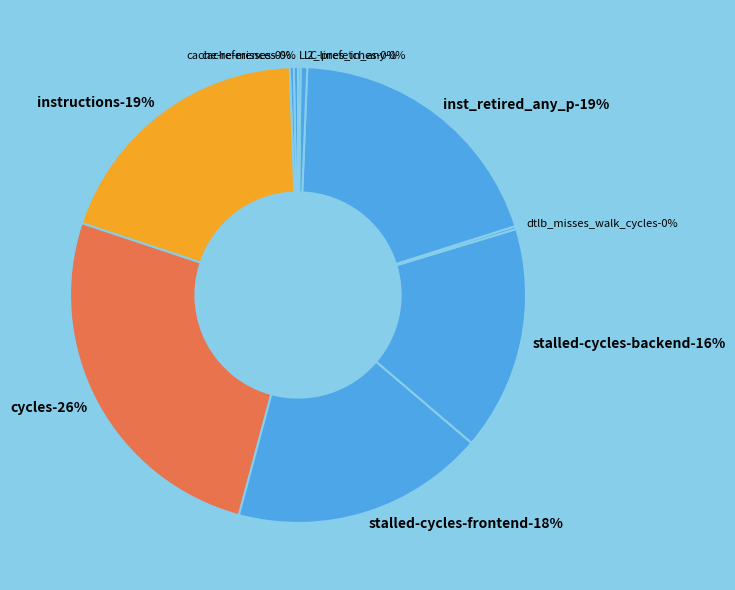

Does any single category account for the majority?

No